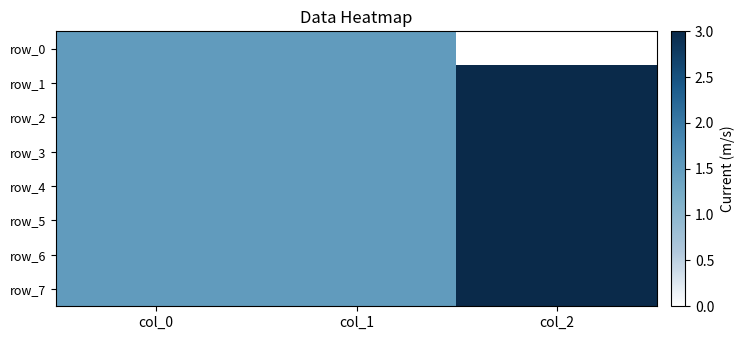

What is the highest value of the row_3 series?

3.0